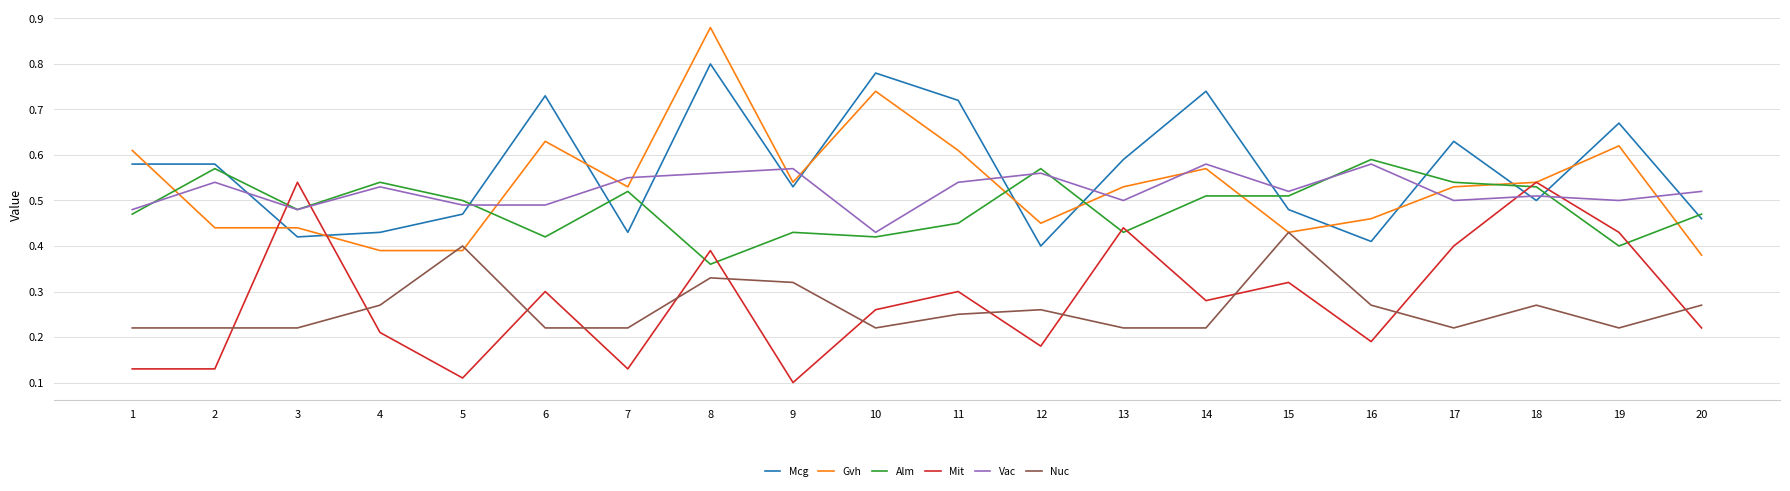

True or false: Alm has a value of 0.5 at 3.

True